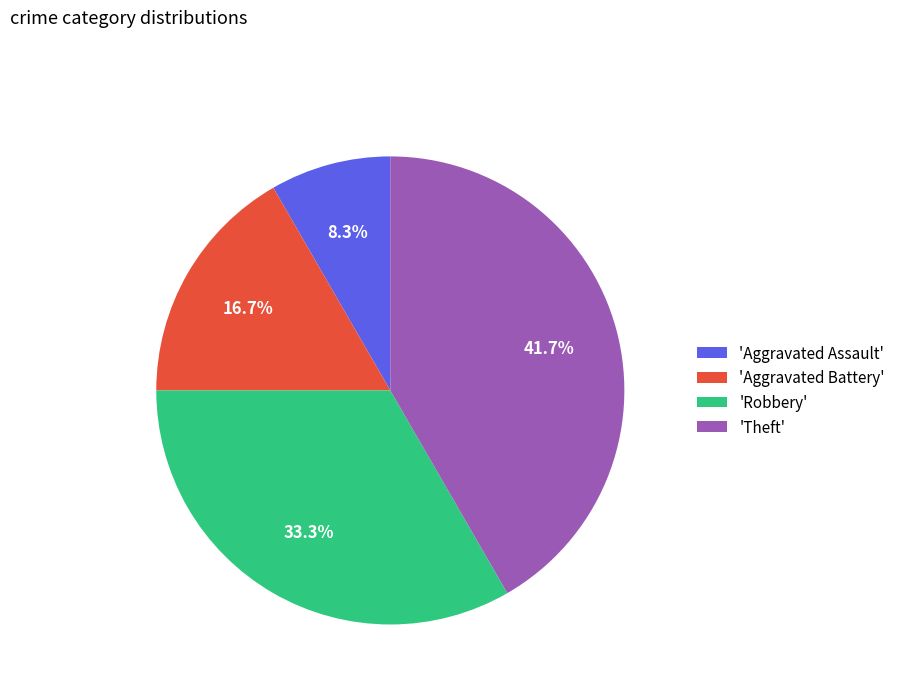

Is there any slice that represents more than half of the pie?

No